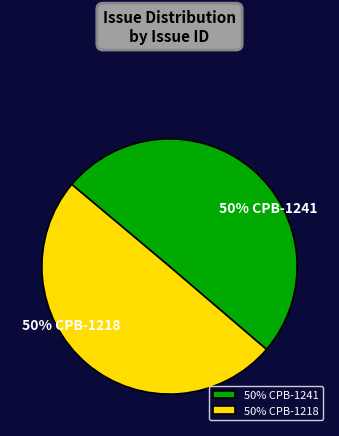

To the nearest percent, what is the combined percentage of 50% CPB-1218 and 50% CPB-1241?

100%